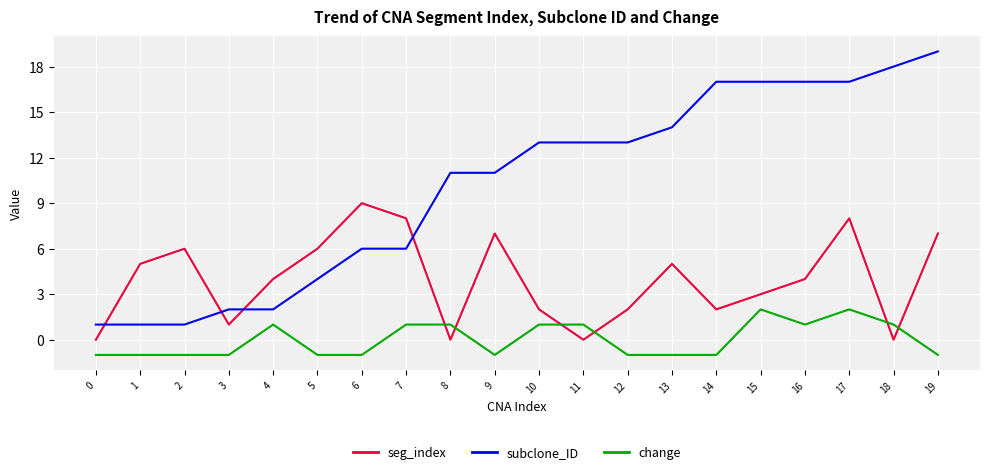

Which series has the largest range (max minus min)?

subclone_ID